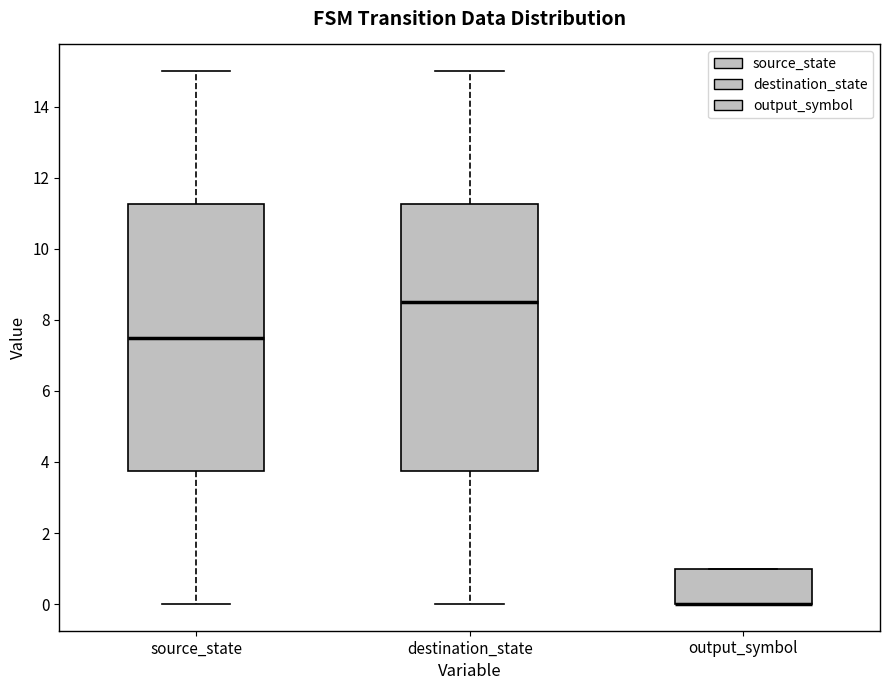

Where is the lower edge of the box for output_symbol on the y-axis? The values are not printed on the chart, so give them approximately, as read against the axis.

0.0